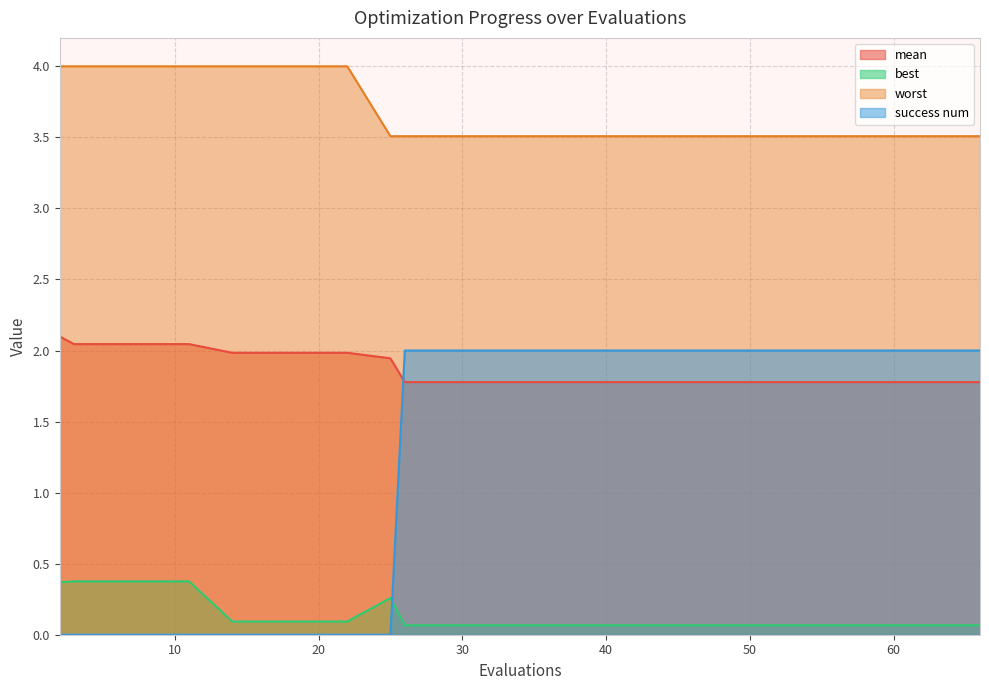

What is the value of the worst point at the 3rd from the left?

4.0